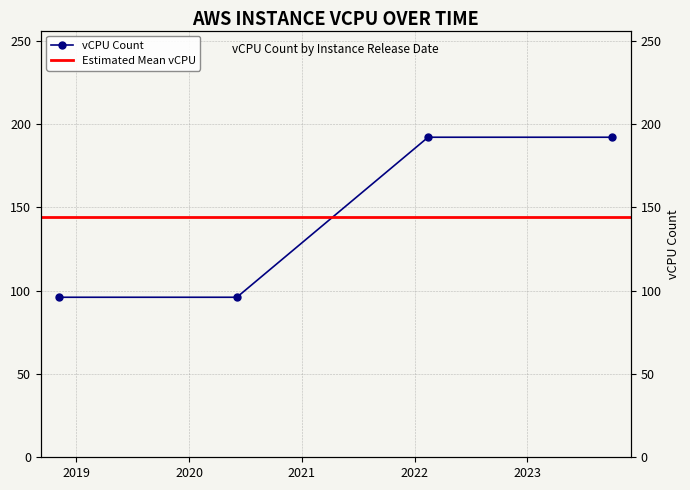

Which category has the lowest value across all series?

06/11/2018